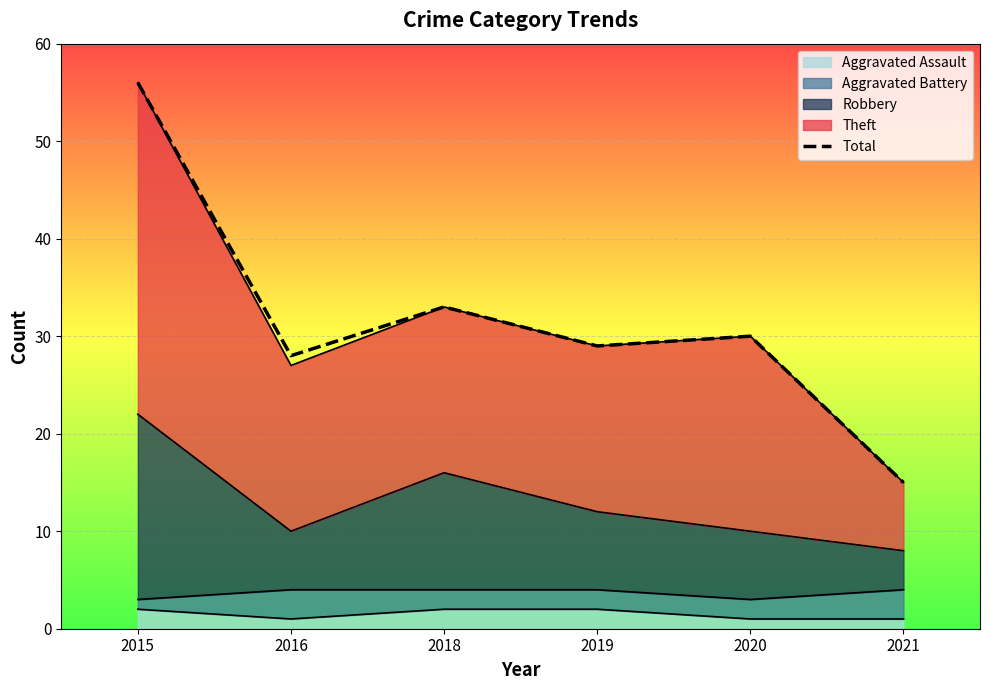

Reading left to right, extract all data points from this chart.

2015=56	2016=28	2018=33	2019=29	2020=30	2021=15